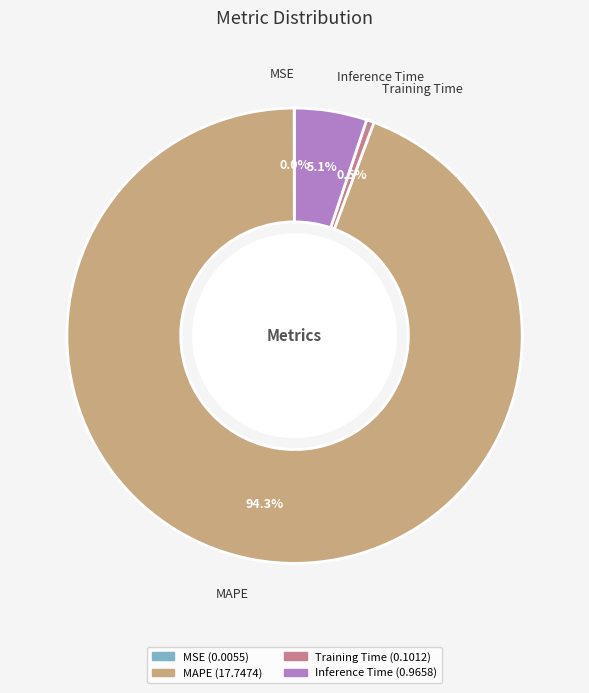

Does any single category account for the majority?

Yes